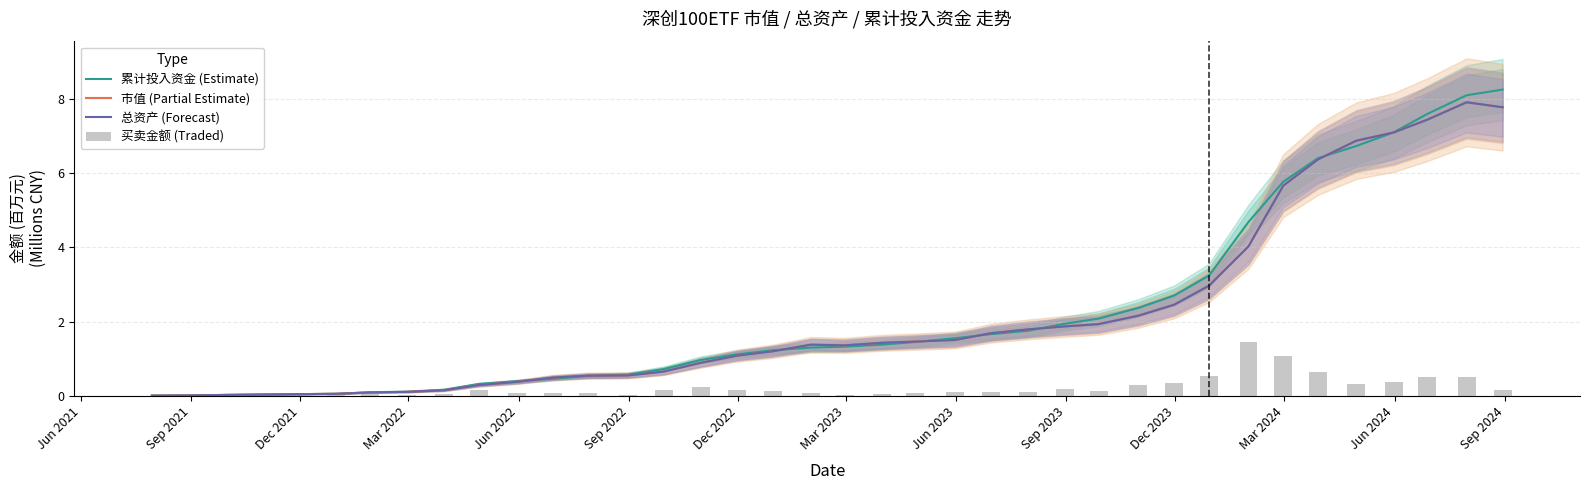

What is the greatest value displayed?

8.3